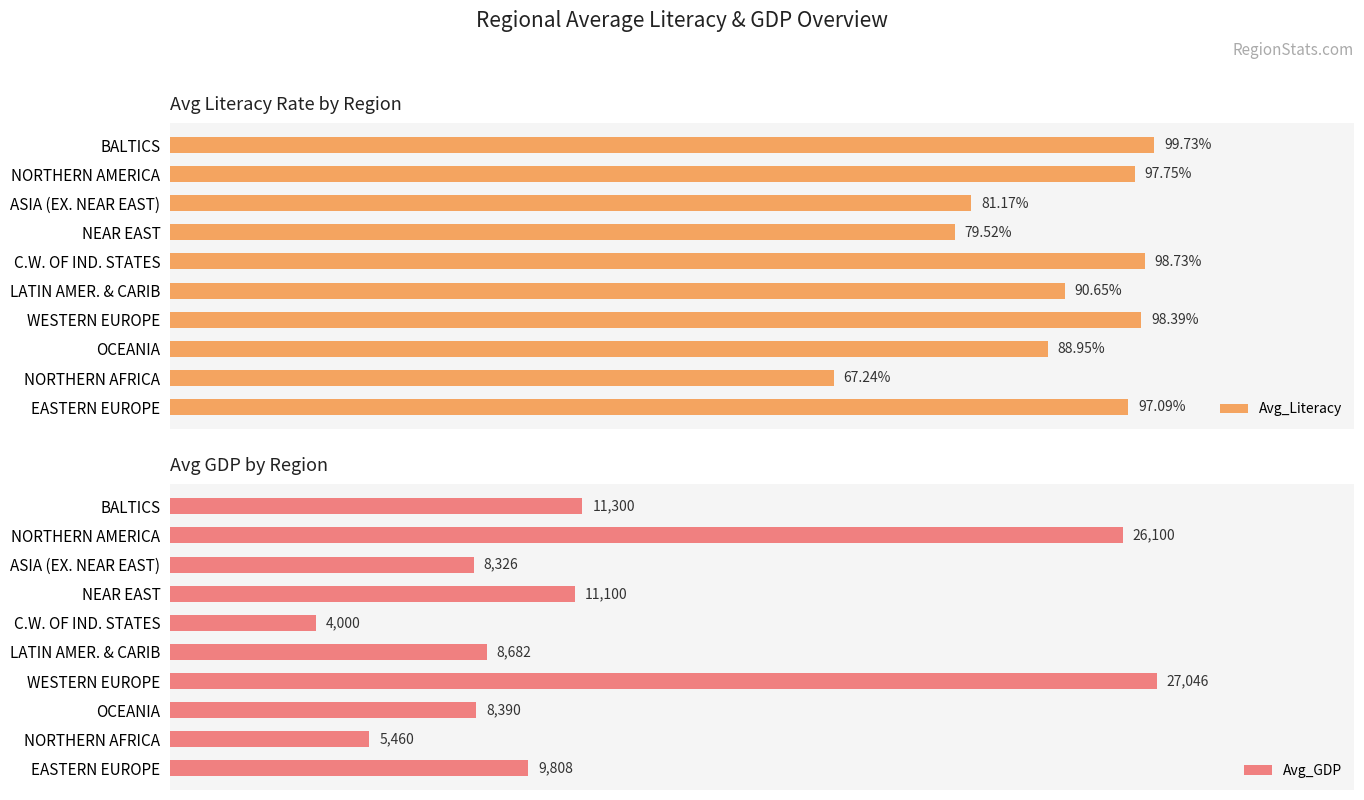

Rank the series by their maximum value, from lowest to highest.

Avg_Literacy, Avg_GDP